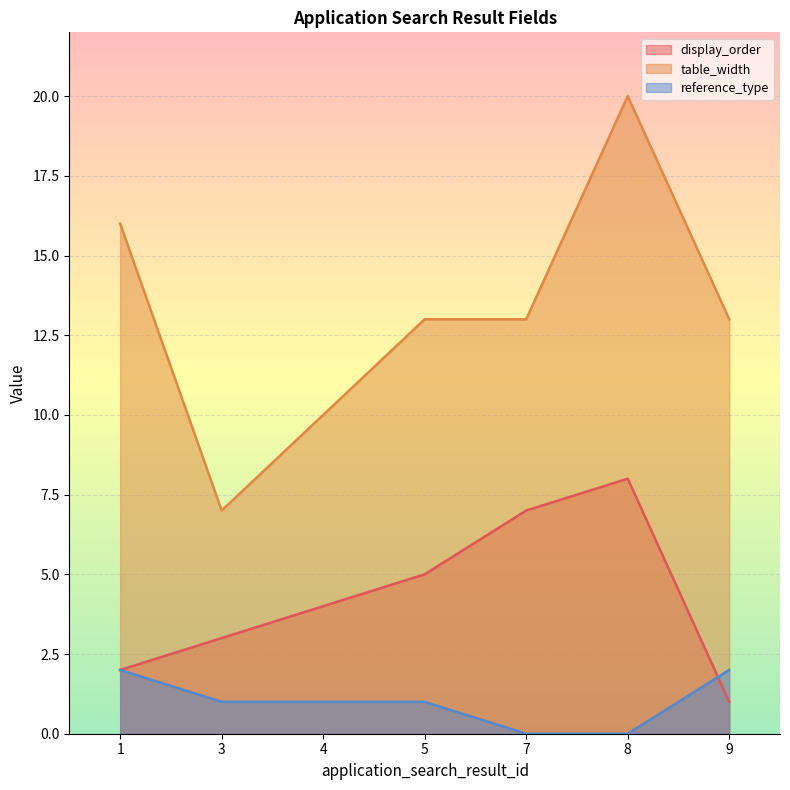

At which label is reference_type closest to 1?

3